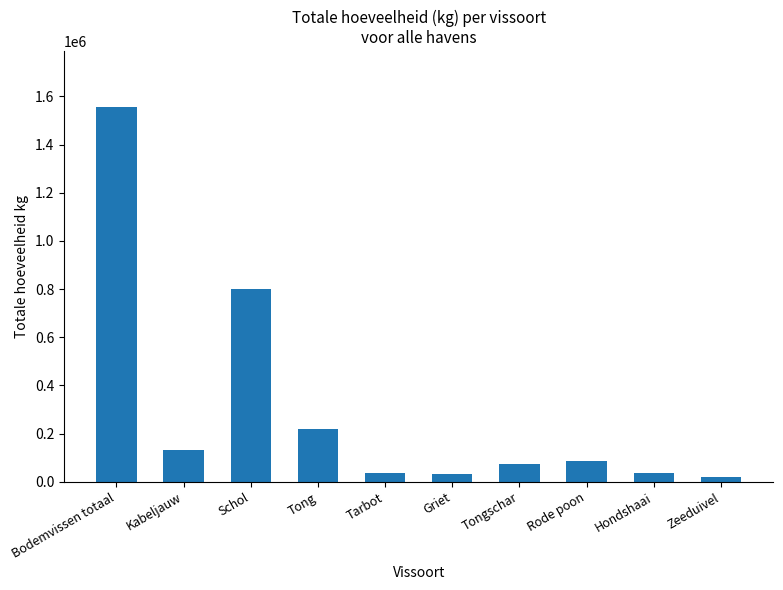

How many values are below 84490?

5